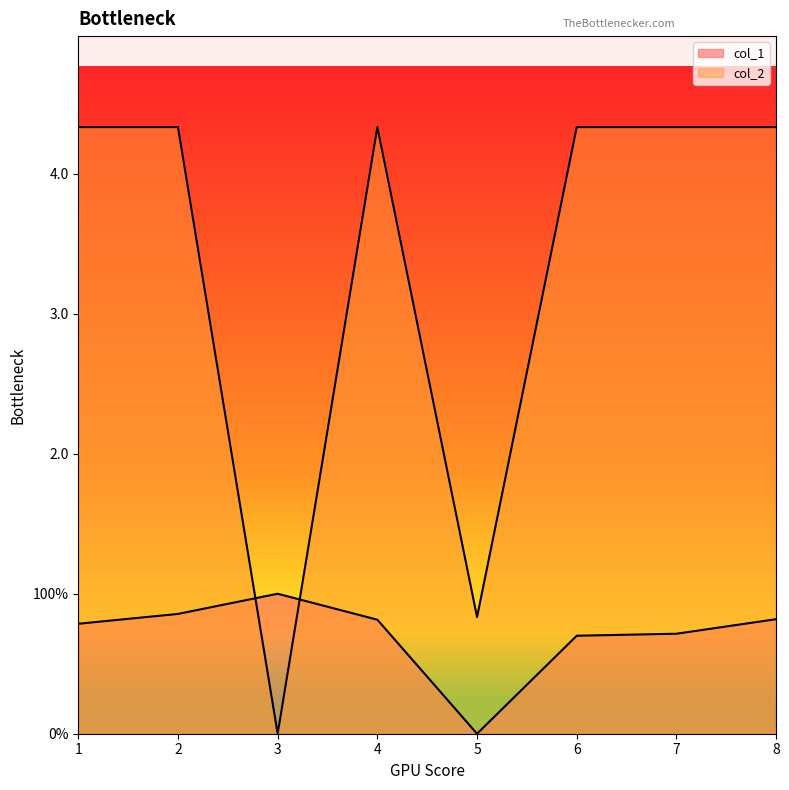

Count the number of categories in the chart.

8